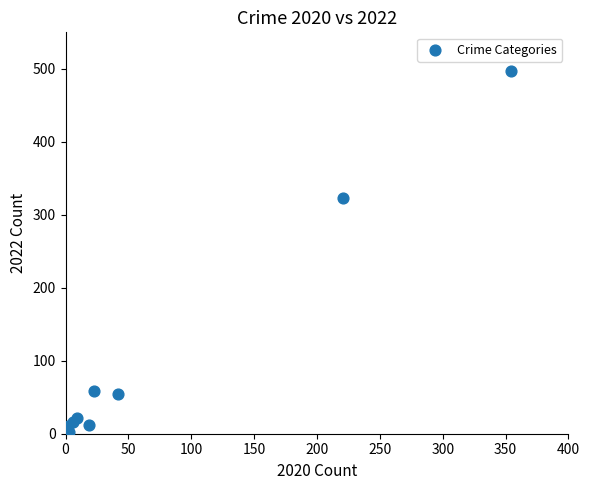

What Y value in the scatter plot is closest to 248?

323